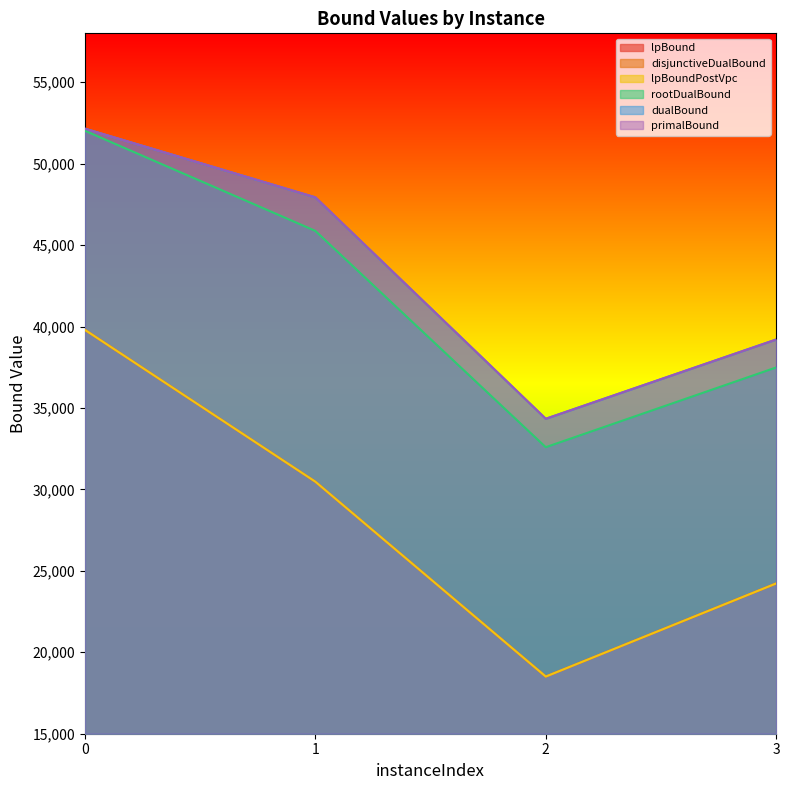

True or false: primalBound and lpBound cross at least once.

False